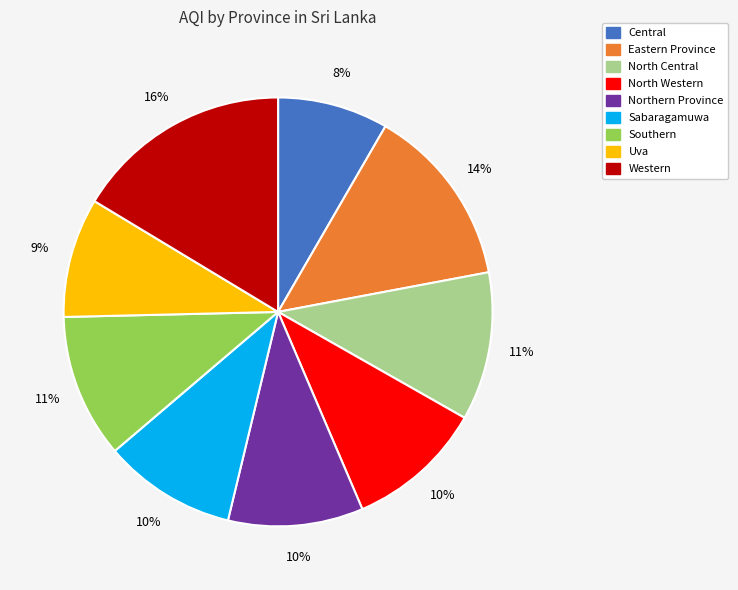

What percentage is the Eastern Province slice, to the nearest percent?

14%